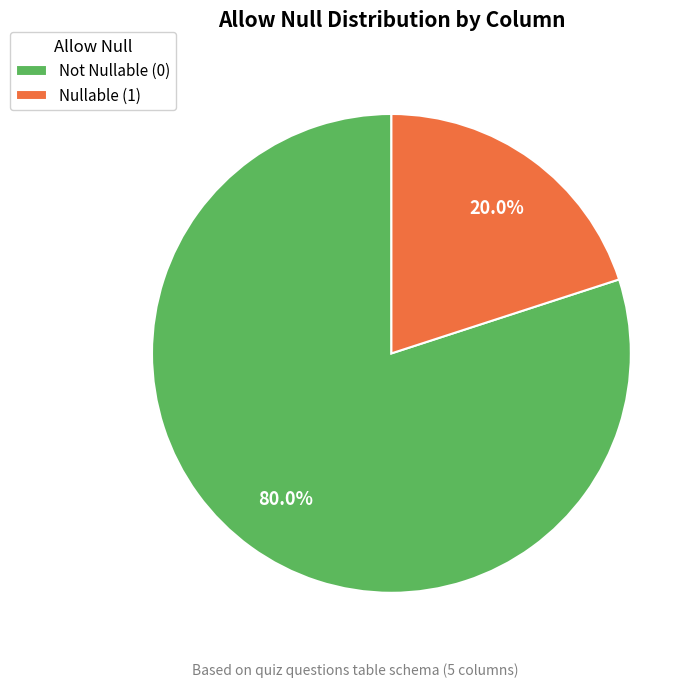

What portion of the pie excludes Nullable (1)?

80.0%